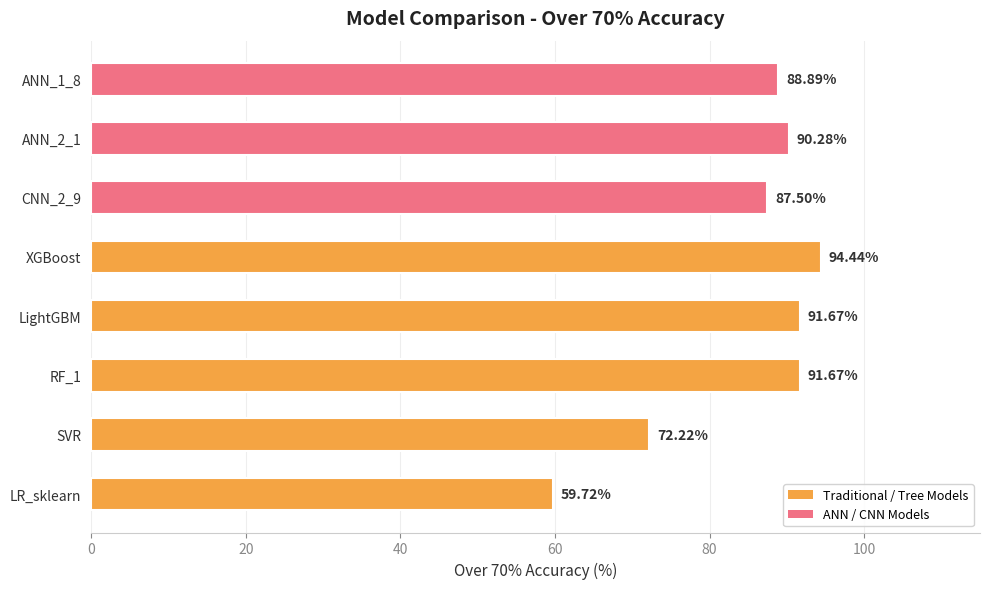

What is the average value?

84.5